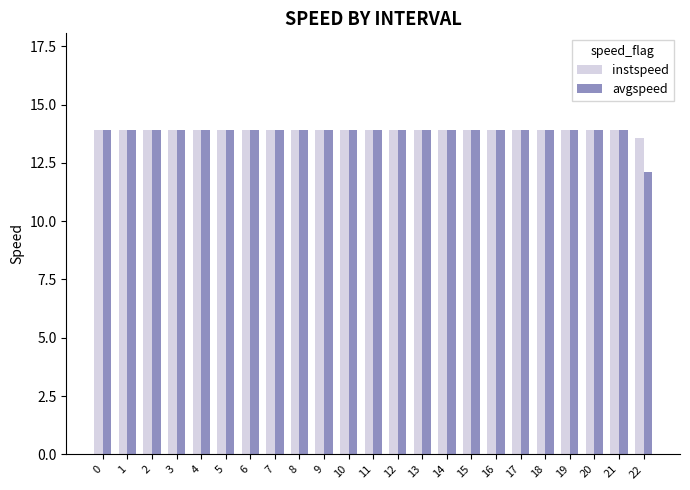

How many distinct data groups are displayed?

2